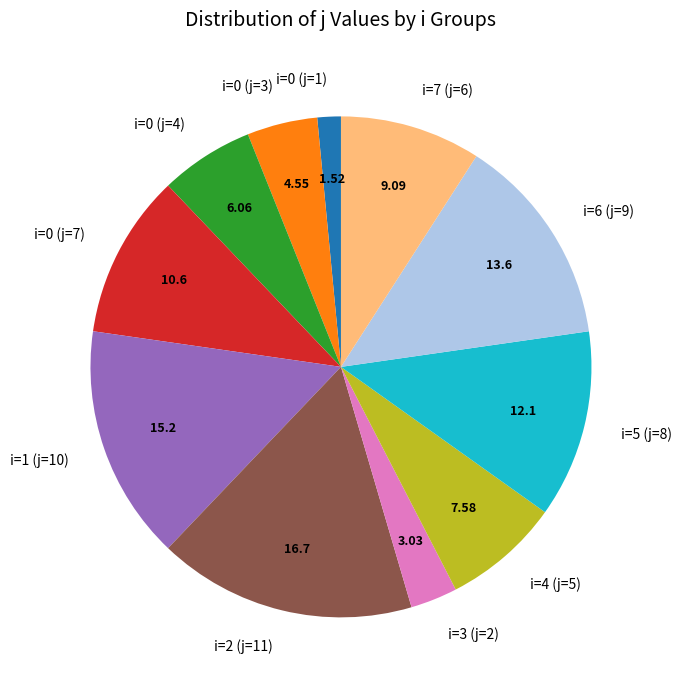

Do i=4 (j=5) and i=2 (j=11) together represent more than half of the pie?

No